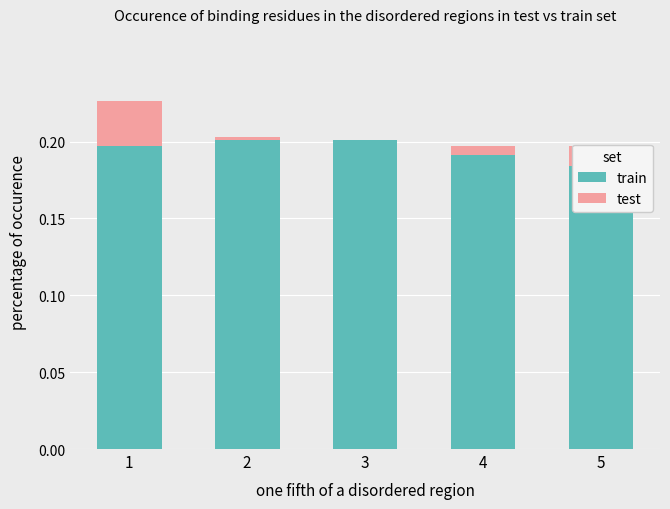

At 4, list the series in order from largest to smallest.

test, train